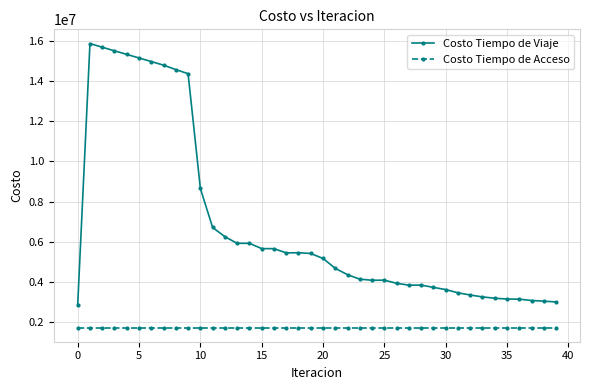

What is the sum of all Costo Tiempo de Acceso values?

69824167.6